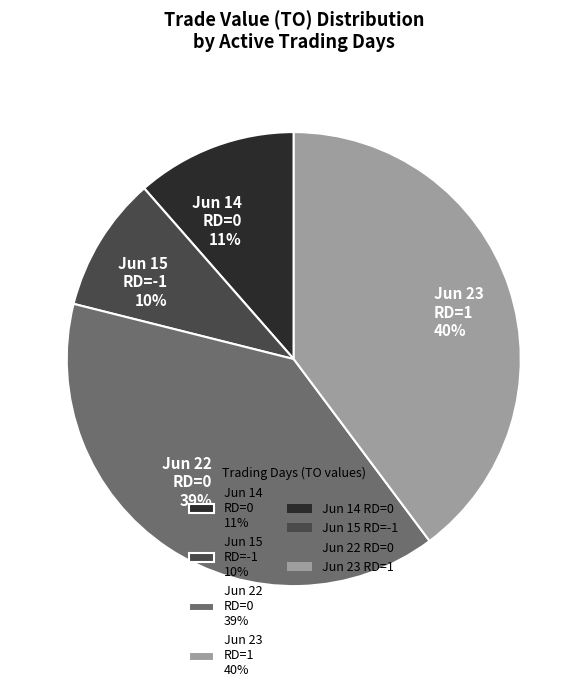

To the nearest percent, what is the difference between the largest and smallest slice percentages?

30%